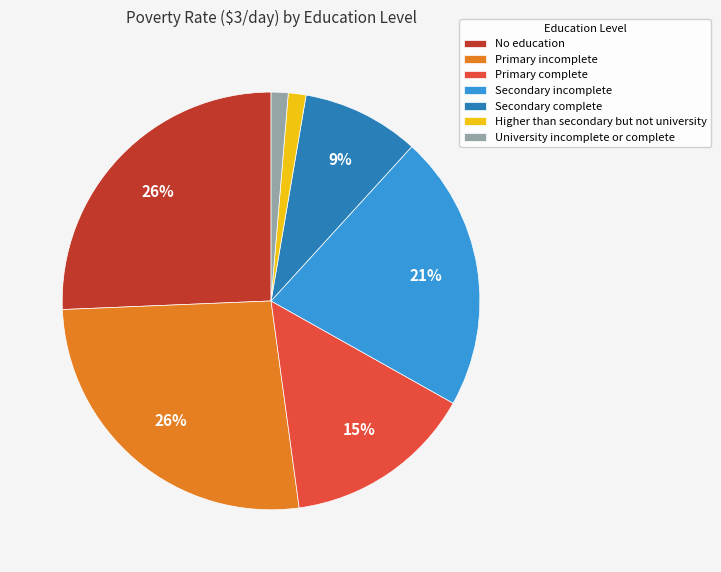

What is the total percentage of Secondary complete and Higher than secondary but not university?

10.5%